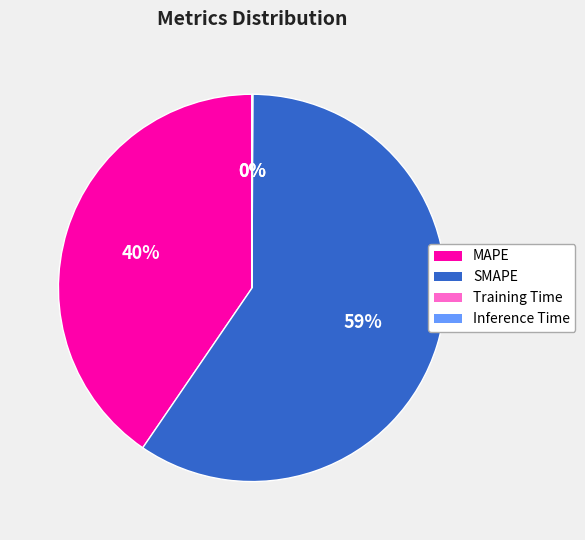

What percentage is the MAPE slice, to the nearest percent?

40%